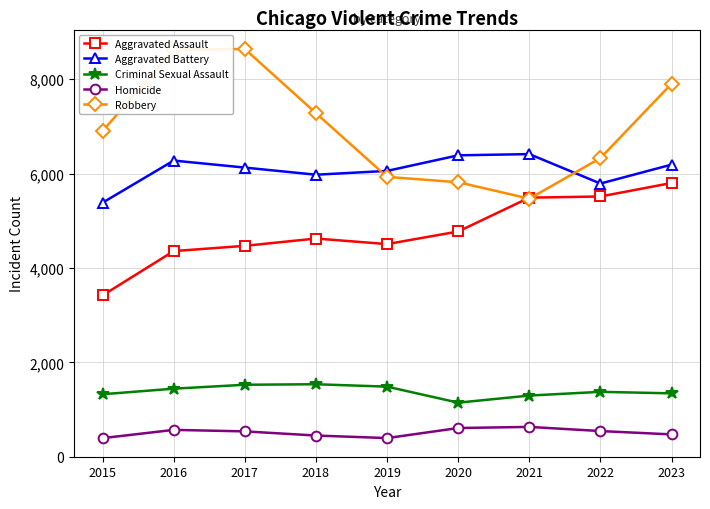

How many data points does each series have?

9